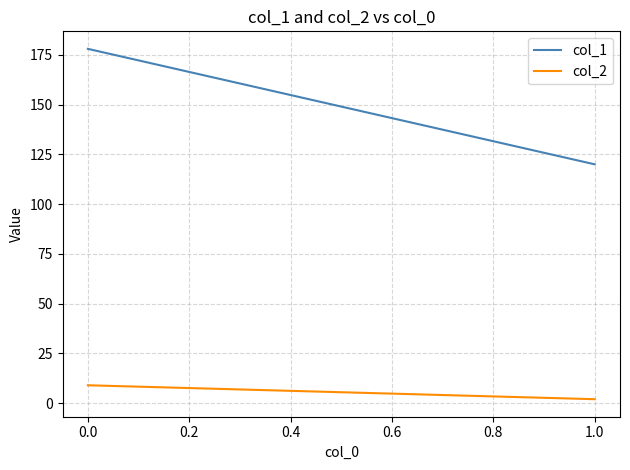

What is the difference between the maximum and minimum values in the col_1 series?

58